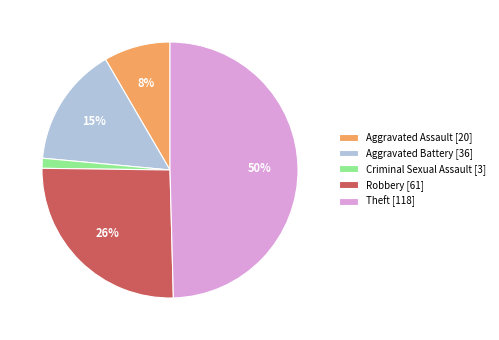

Which has a higher value, Theft or Criminal Sexual Assault?

Theft